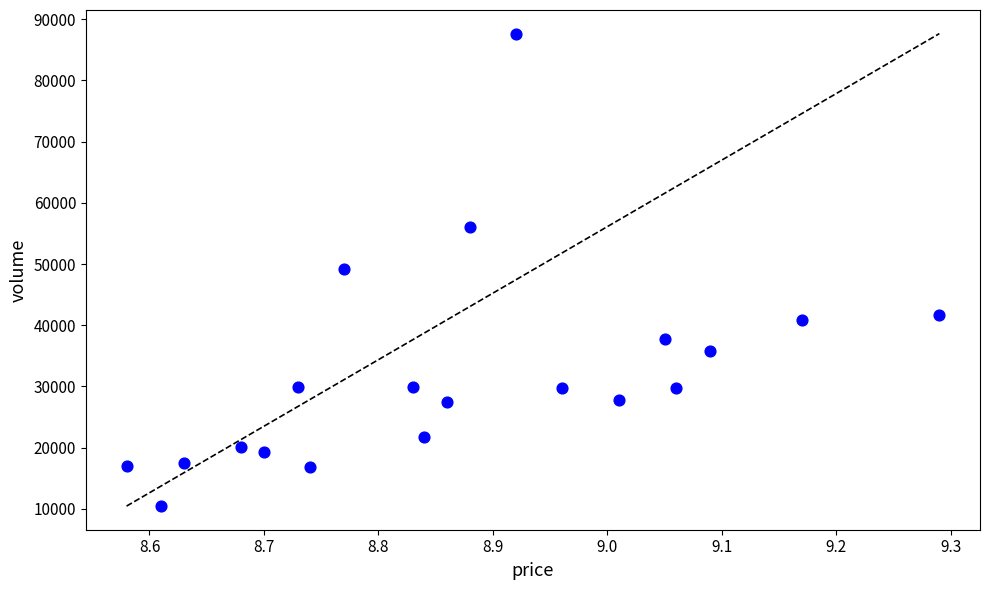

What is the range of Y values (max minus min)?

77153